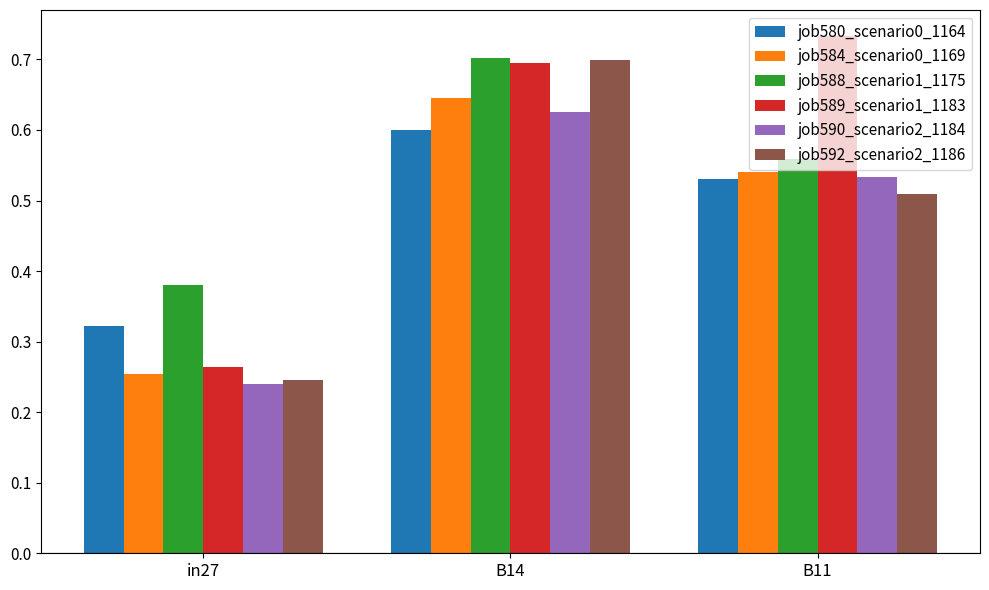

Which series changed the most between in27 and B11?

job589_scenario1_1183